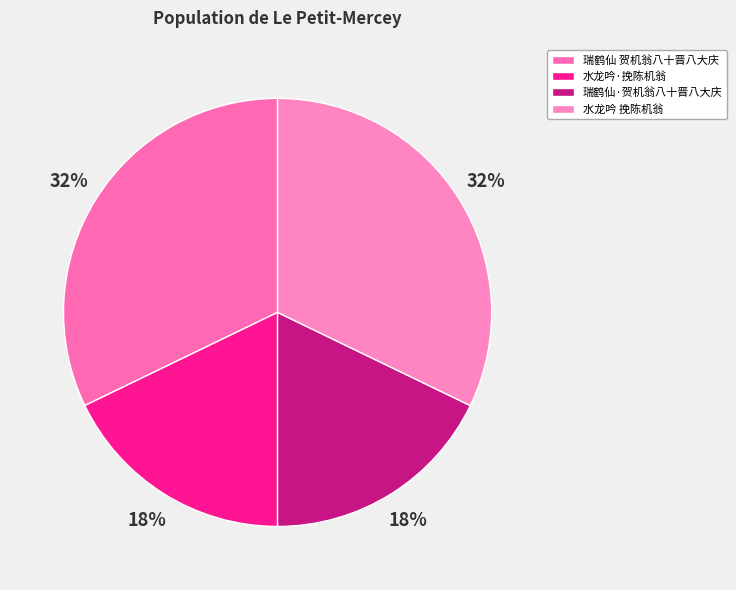

The 水龙吟 挽陈机翁 slice represents 32% of the pie. True or false?

True